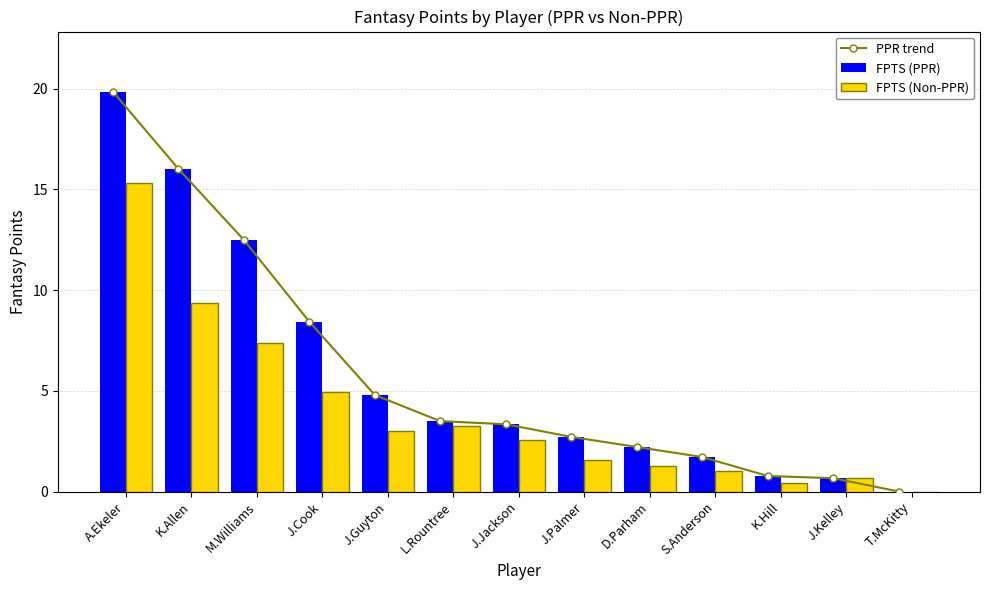

True or false: PPR trend has a value of 13.8 at J.Cook.

False